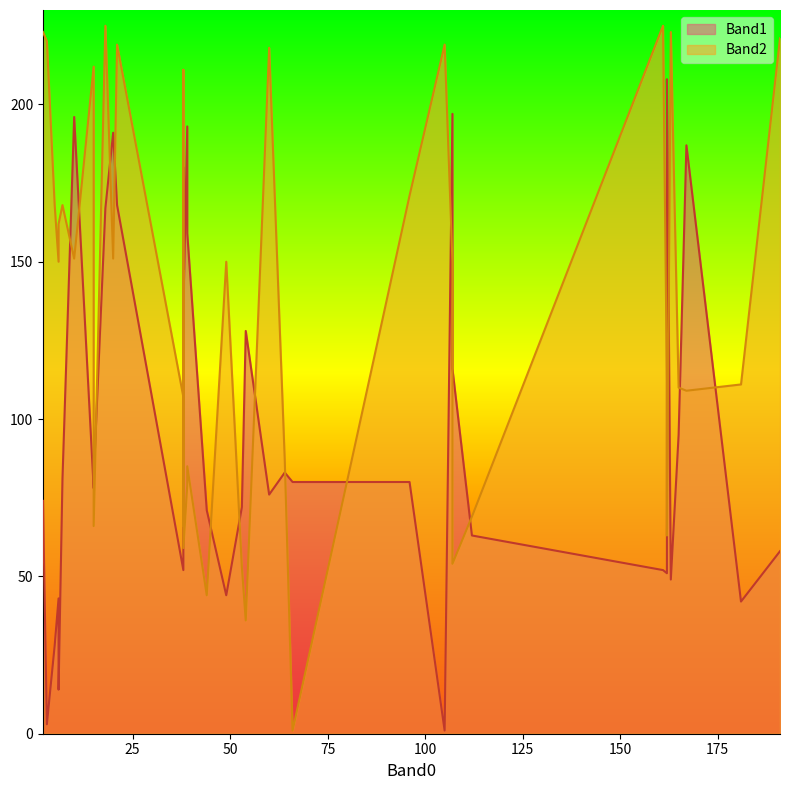

What is the smallest value displayed?

1